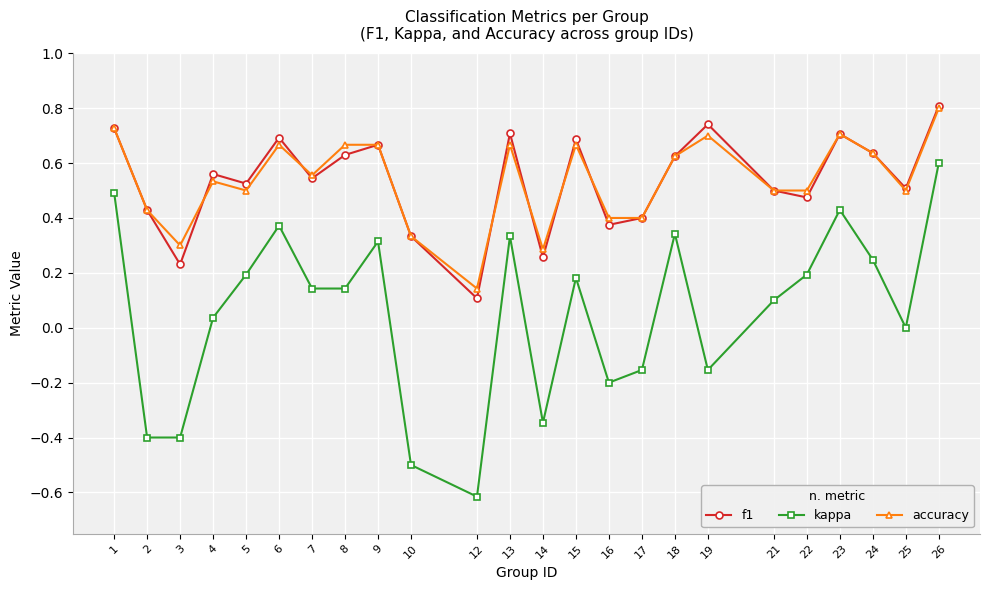

True or false: f1 and kappa cross at least once.

False